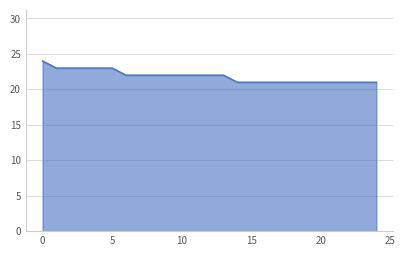

What is the difference between the maximum and minimum values?

3